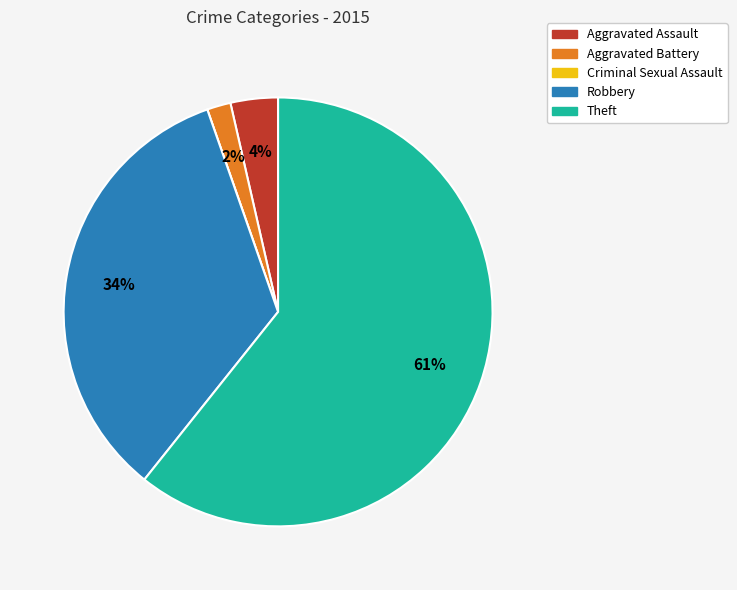

Is Theft the majority of the pie?

Yes